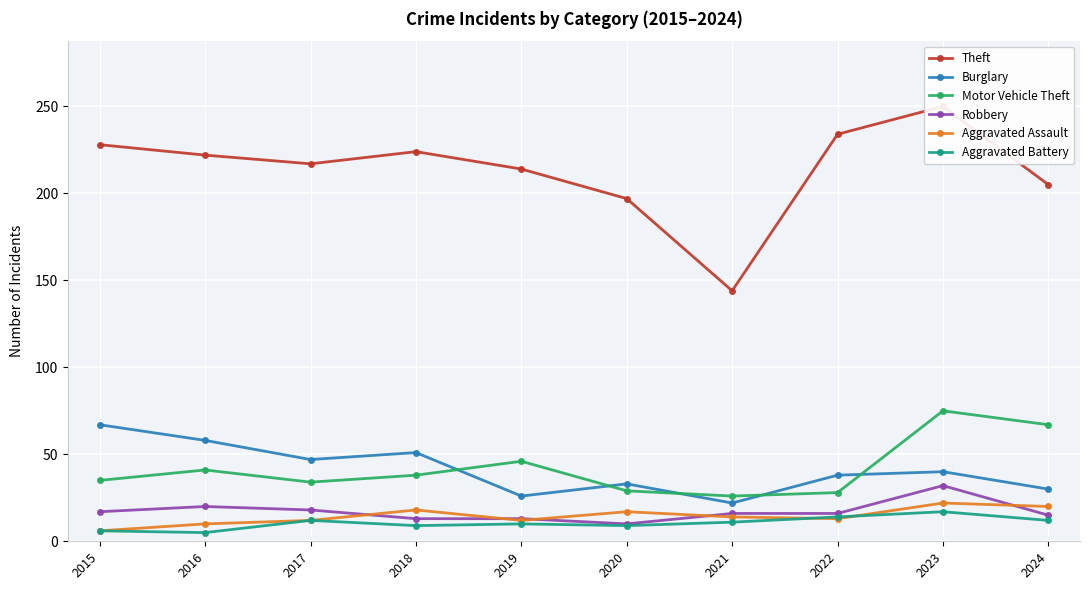

What is the average value of the Aggravated Battery series?

10